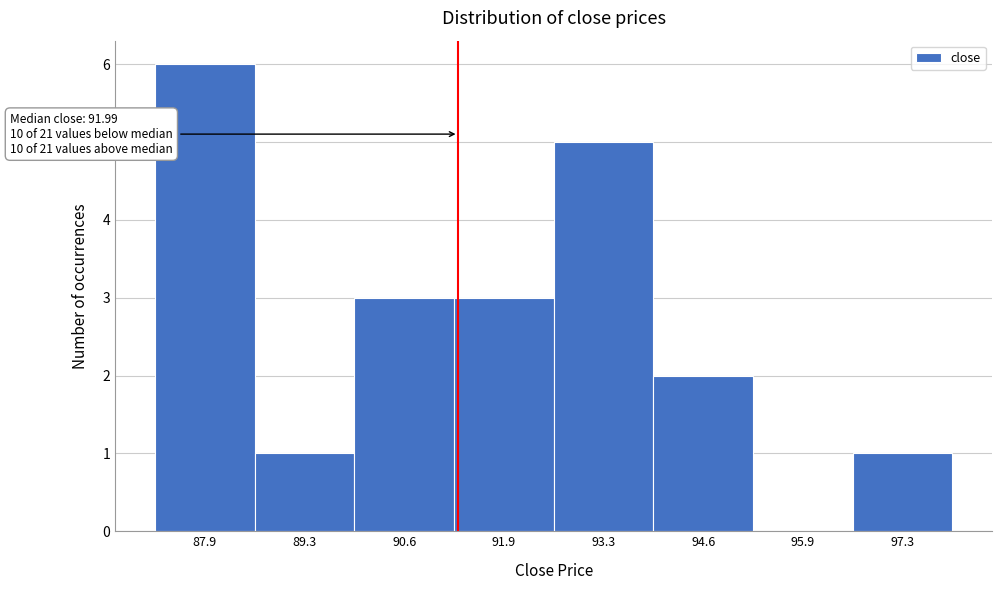

Reading left to right, list all the values displayed in this chart.

87.9=6	89.3=1	90.6=3	91.9=3	93.3=5	94.6=2	95.9=0	97.3=1